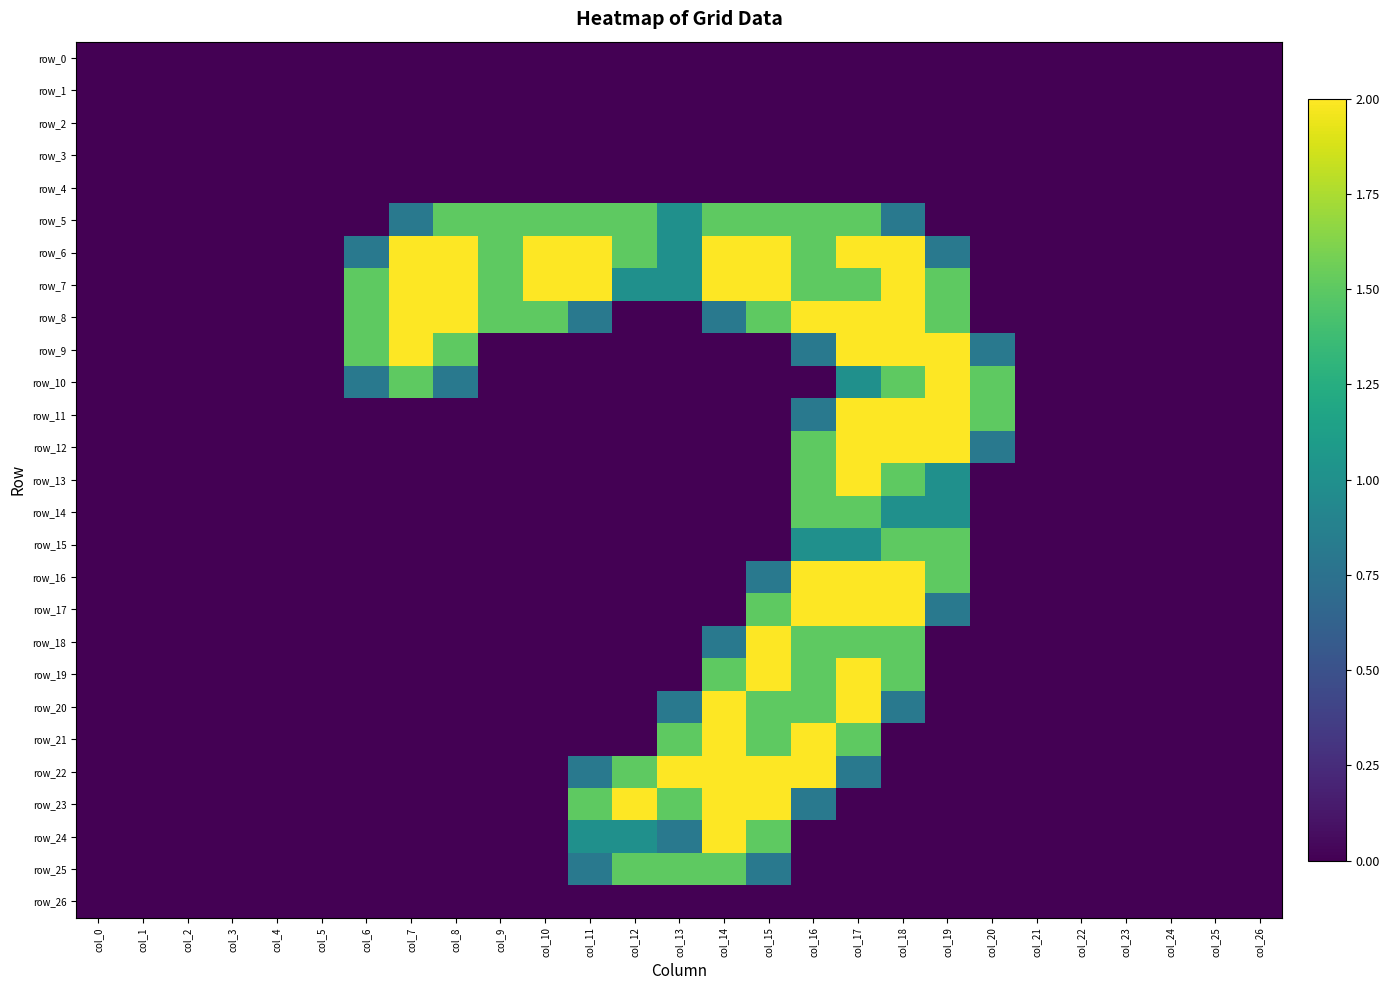

Which series has the largest total across all categories?

row_7